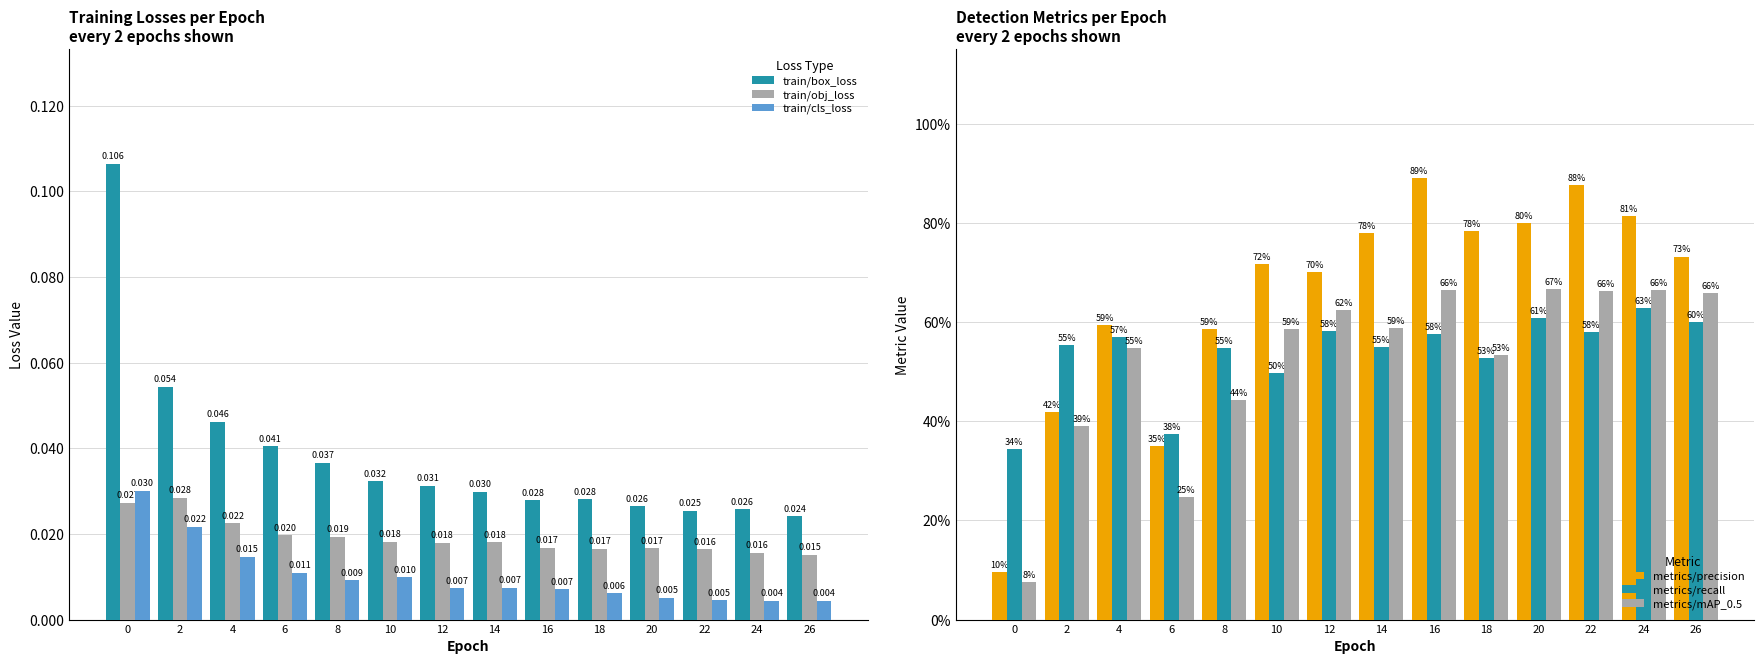

Reading left to right, extract all data points from this chart.

train/box_loss: 0.1	0.1	0.0	0.0	0.0	0.0	0.0	0.0	0.0	0.0	0.0	0.0	0.0	0.0
train/obj_loss: 0.0	0.0	0.0	0.0	0.0	0.0	0.0	0.0	0.0	0.0	0.0	0.0	0.0	0.0
train/cls_loss: 0.0	0.0	0.0	0.0	0.0	0.0	0.0	0.0	0.0	0.0	0.0	0.0	0.0	0.0
metrics/precision: 0.1	0.4	0.6	0.3	0.6	0.7	0.7	0.8	0.9	0.8	0.8	0.9	0.8	0.7
metrics/recall: 0.3	0.6	0.6	0.4	0.5	0.5	0.6	0.5	0.6	0.5	0.6	0.6	0.6	0.6
metrics/mAP_0.5: 0.1	0.4	0.5	0.2	0.4	0.6	0.6	0.6	0.7	0.5	0.7	0.7	0.7	0.7